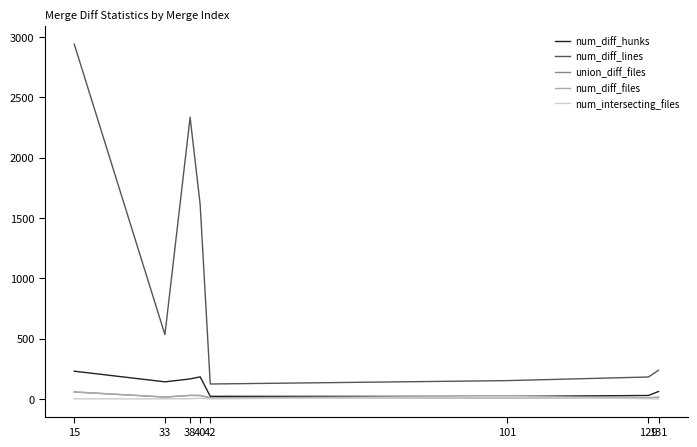

What is the sum of the num_diff_hunks values at 38 and 129?

197